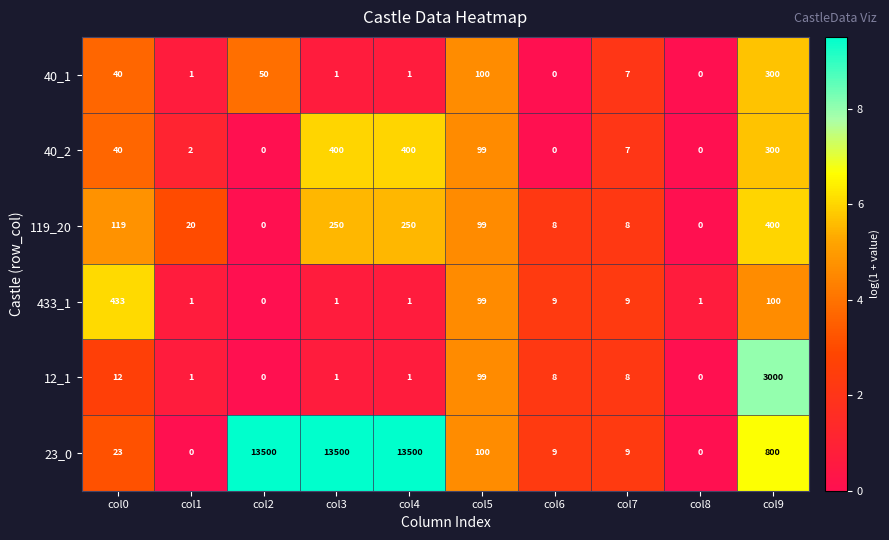

Is it true that 40_2 equals 2 at col1?

True